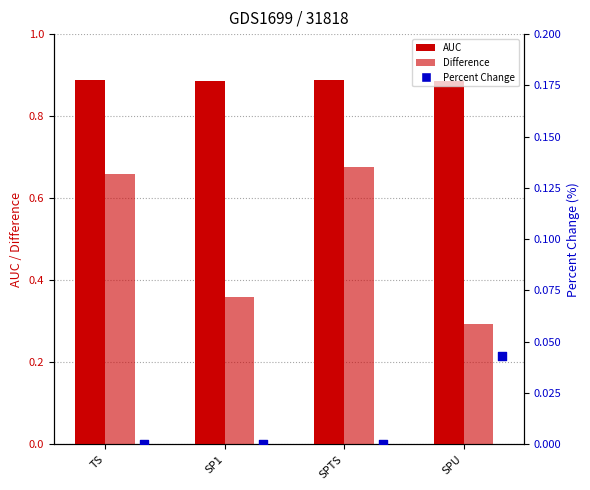

At which category is the sum across all series the highest?

SPTS